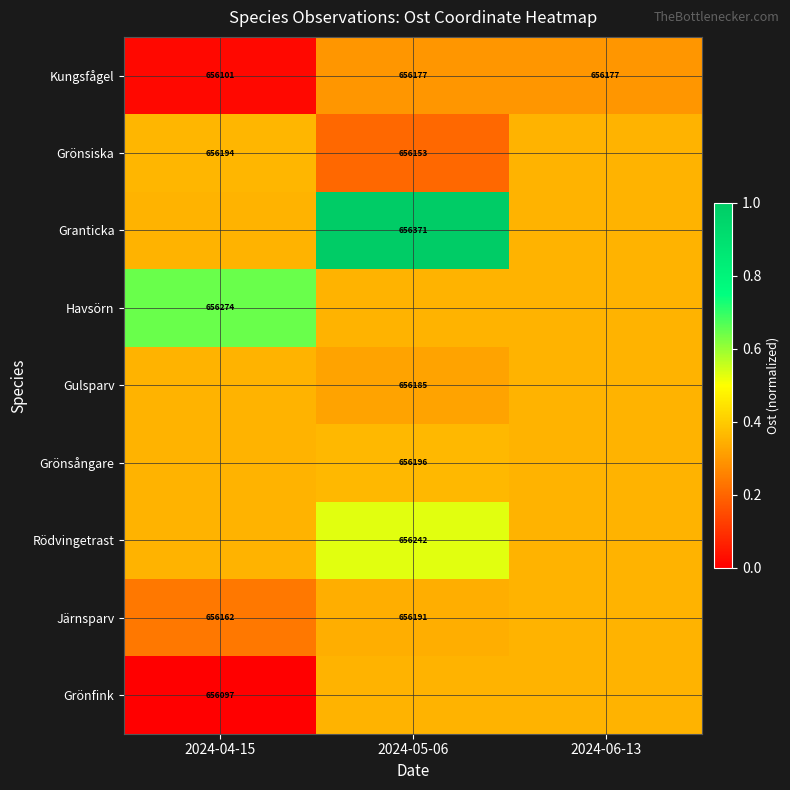

Where is Kungsfågel nearest to the value 0?

2024-04-15